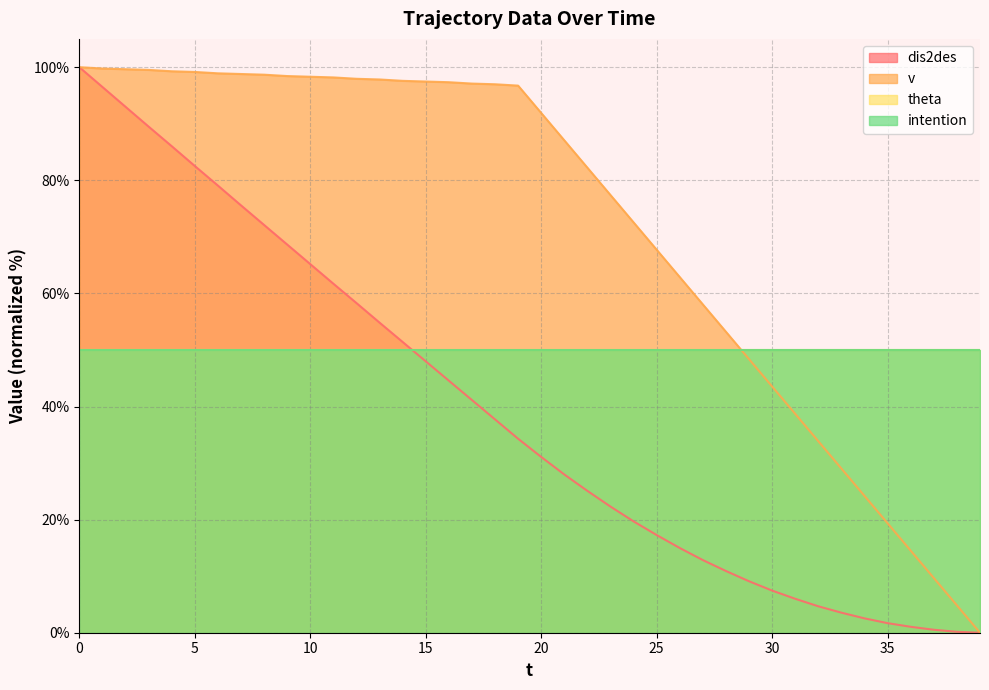

True or false: dis2des and v cross at least once.

False